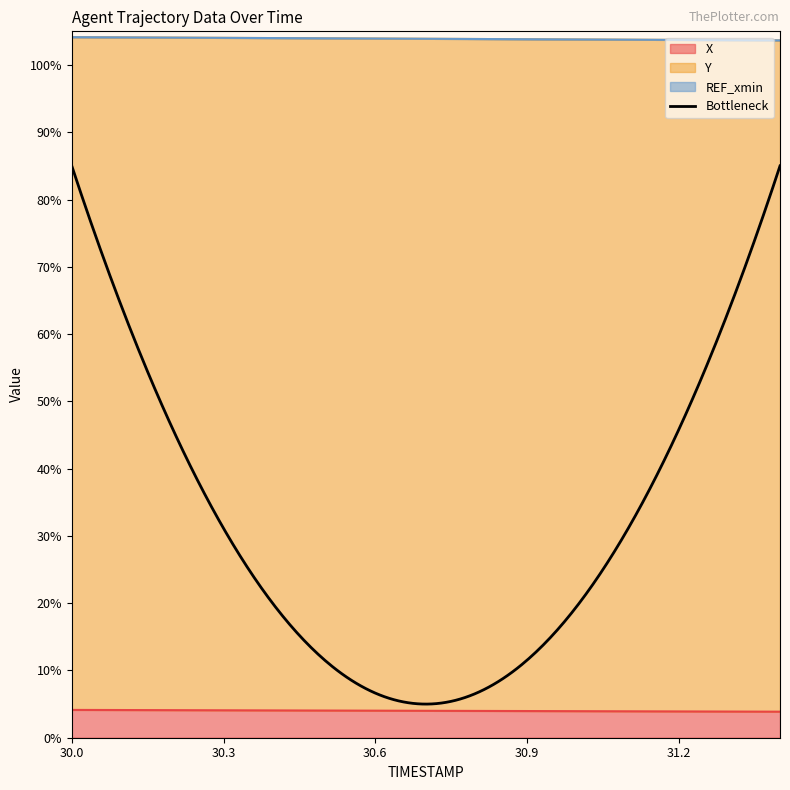

True or false: X and Y cross at least once.

False